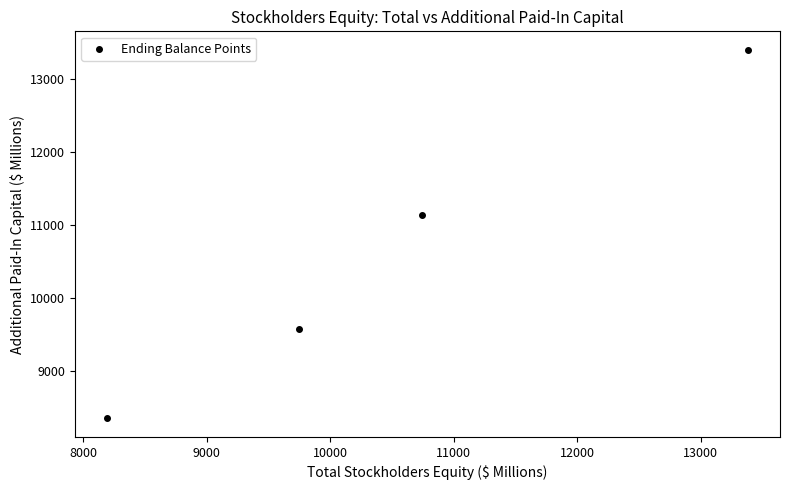

What Y value in the scatter plot is closest to 10870?

11135